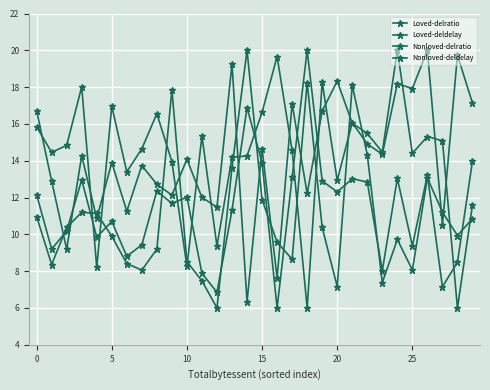

How many data points does each series have?

30